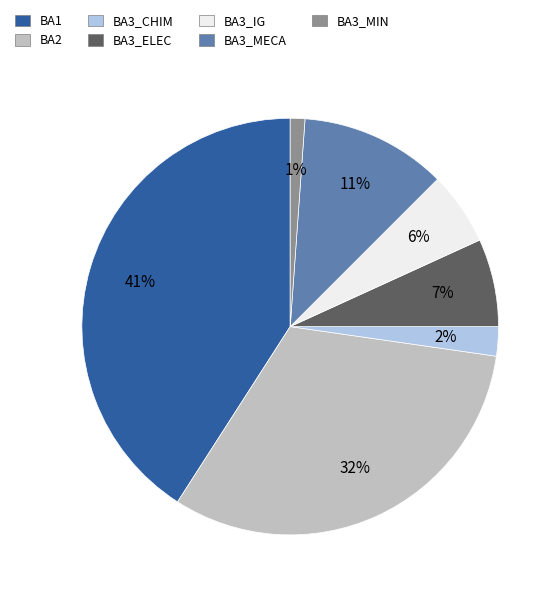

What percentage is the BA3_MECA slice, to the nearest percent?

11%